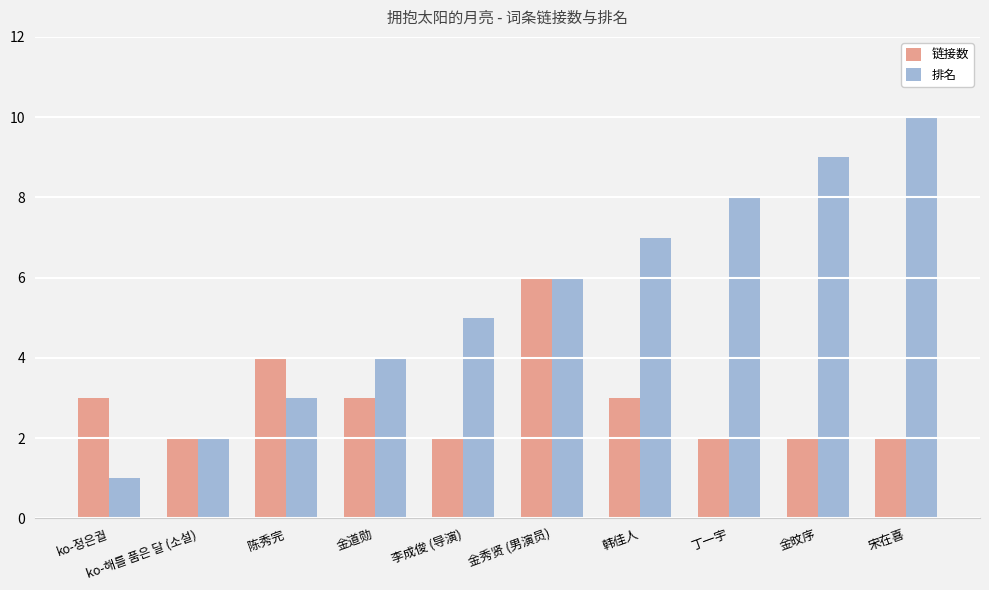

List the series in order of their overall mean, highest first.

排名, 链接数